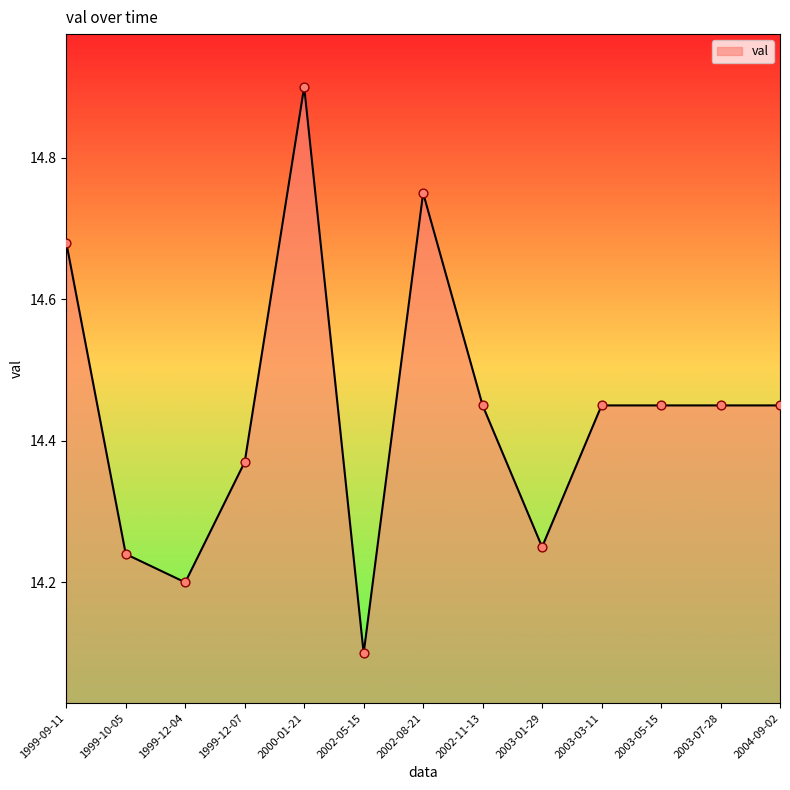

What is the ratio of the value at 2002-11-13 to the value at 2003-05-15?

1.0